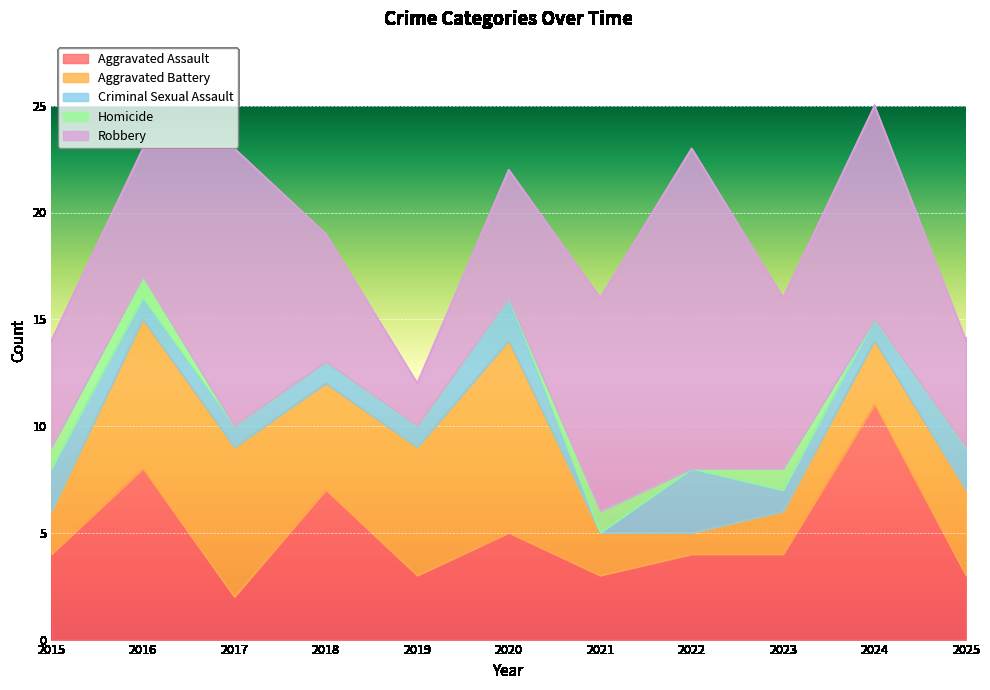

Rank the series by their maximum value, from lowest to highest.

Homicide, Criminal Sexual Assault, Aggravated Battery, Aggravated Assault, Robbery